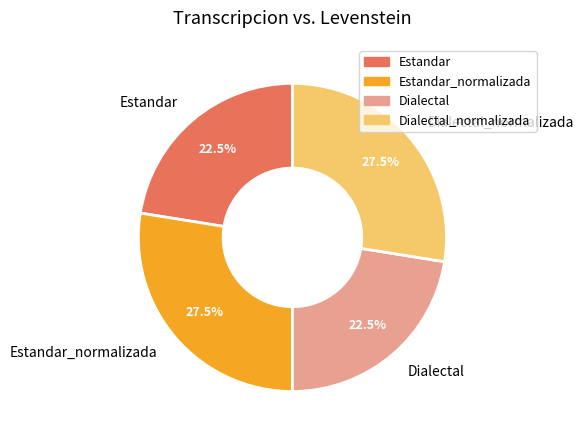

Does Dialectal represent more than half of the total?

No